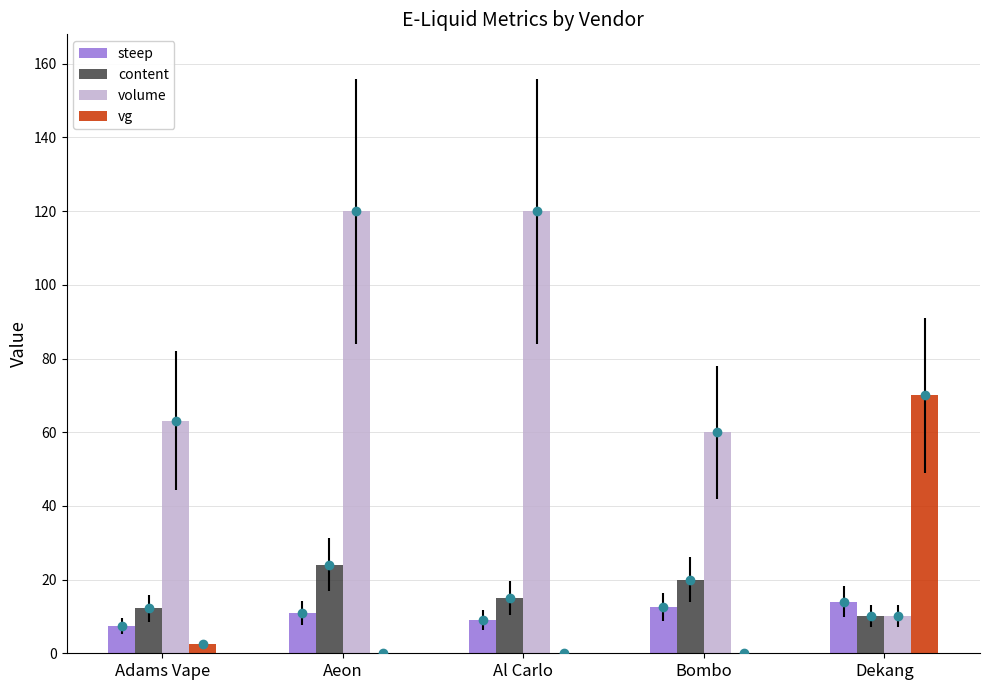

How many data points does each series have?

5